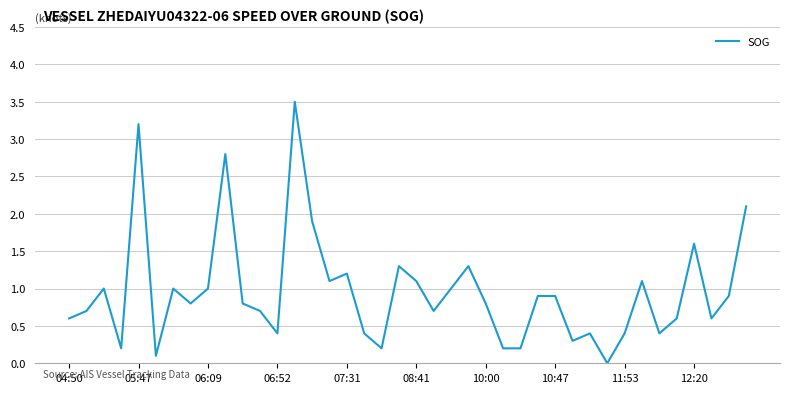

What is the sum of all values?

38.4